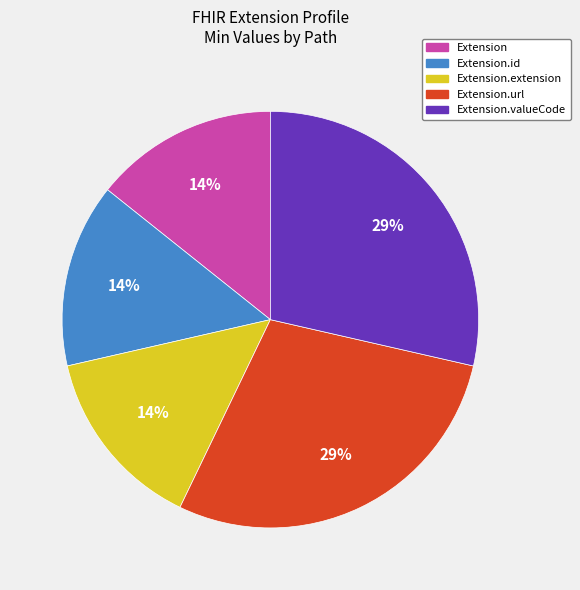

Is there a majority slice in this chart?

No